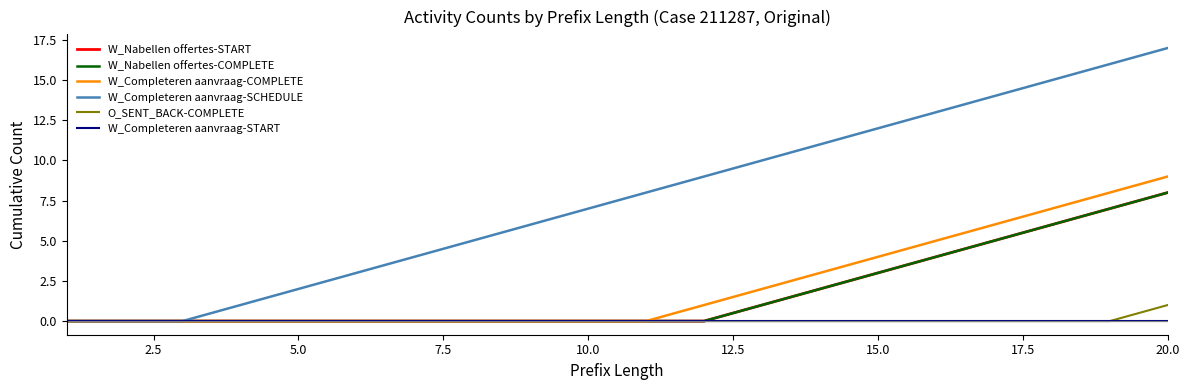

True or false: O_SENT_BACK-COMPLETE and W_Completeren aanvraag-START intersect in this chart.

False